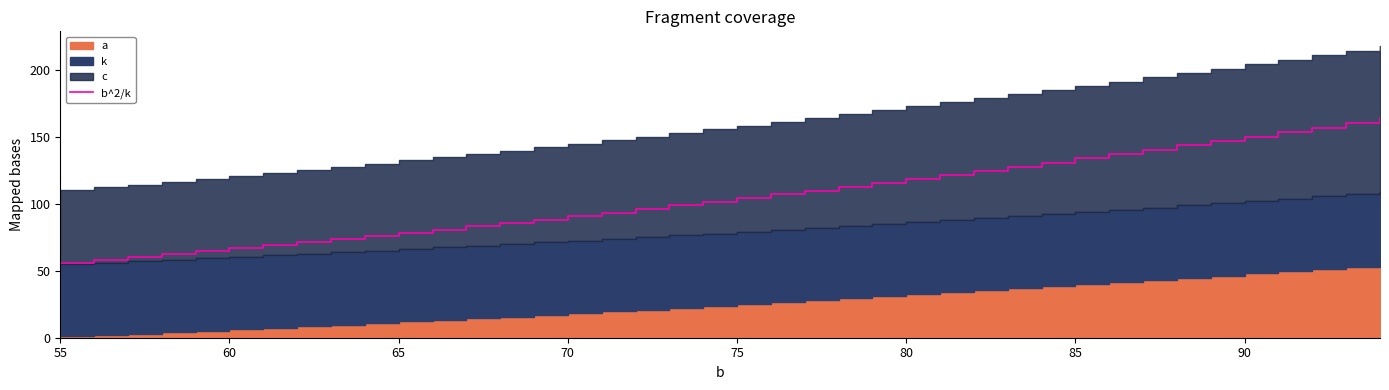

True or false: there are more than 0 points higher than both neighbors.

False